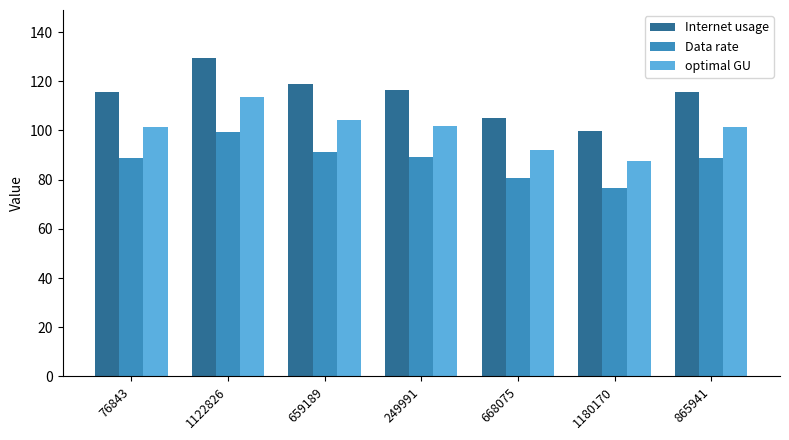

True or false: optimal GU has a value of 20.6 at 865941.

False